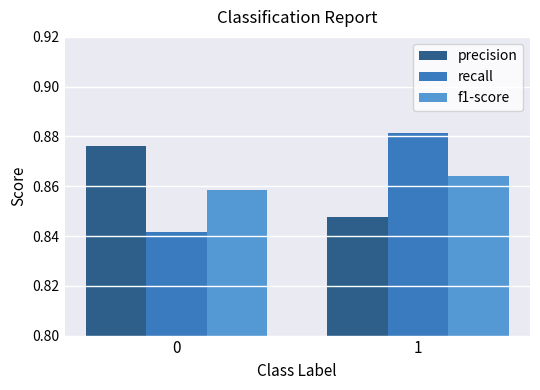

What are all the series names shown in the legend?

precision, recall, f1-score